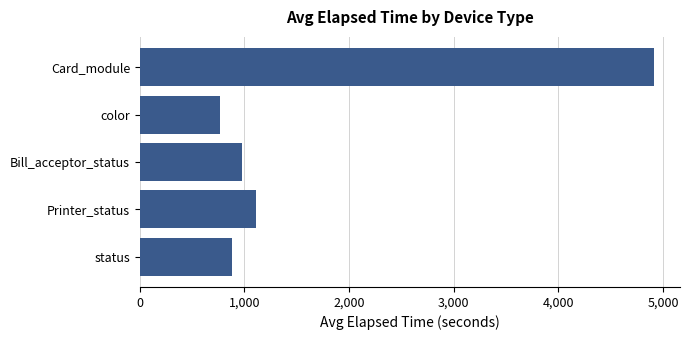

Which category has the lowest value across all series?

color